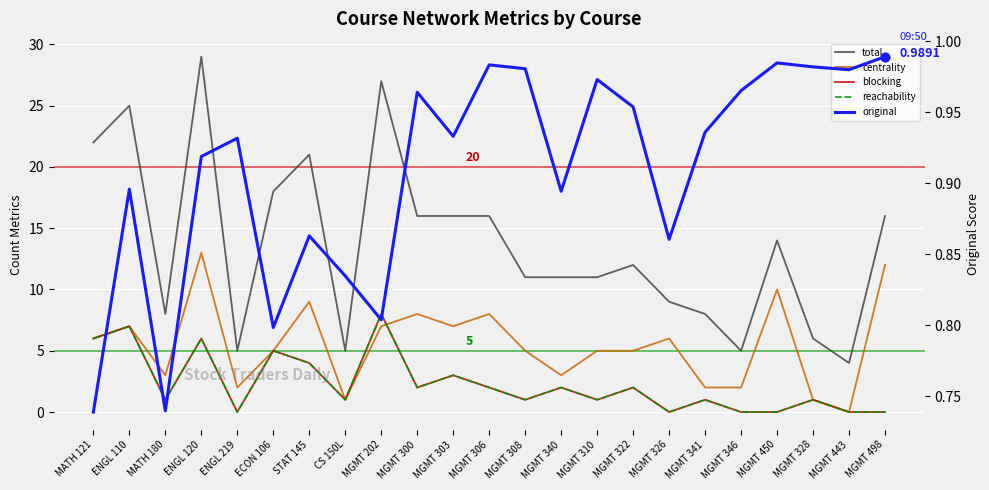

At how many categories does at least one series exceed 13?

11